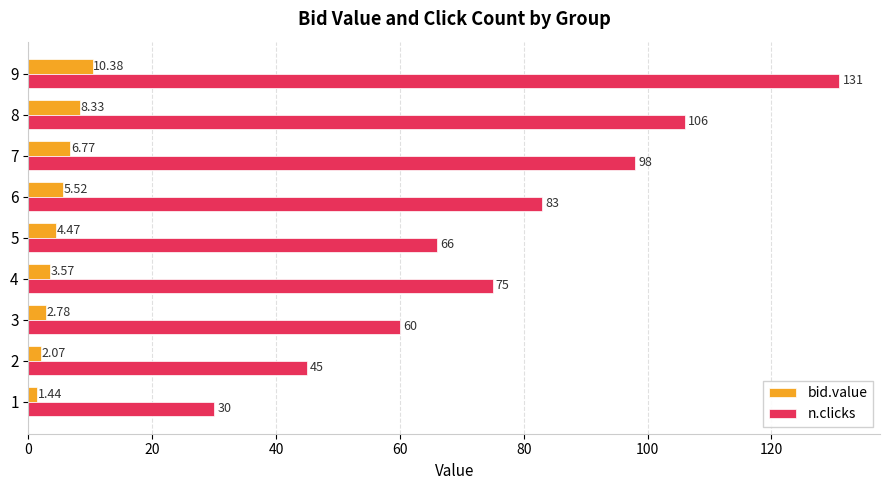

How many data points does each series have?

9